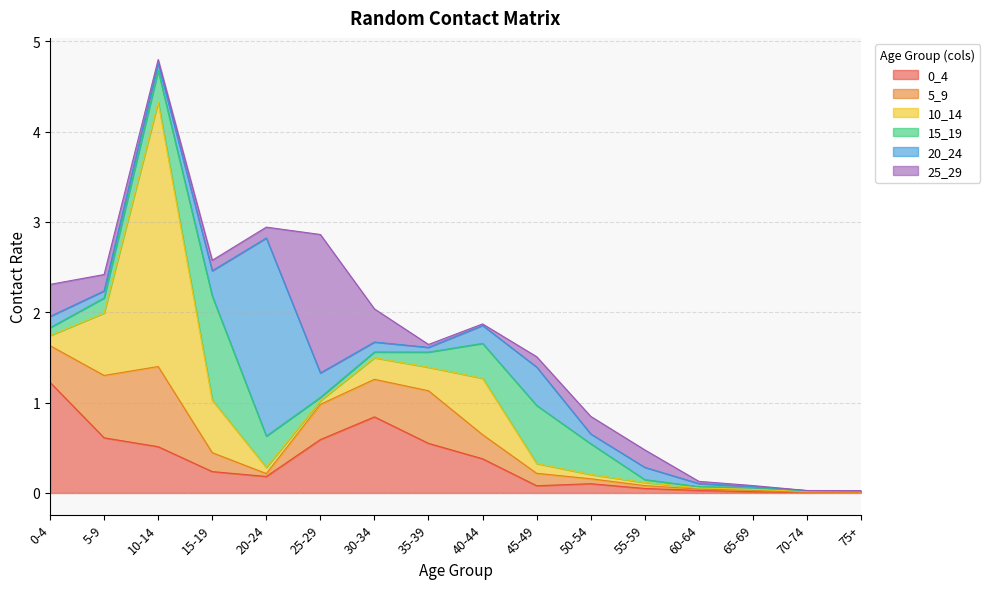

Between 0-4 and 75+, which is larger?

0-4